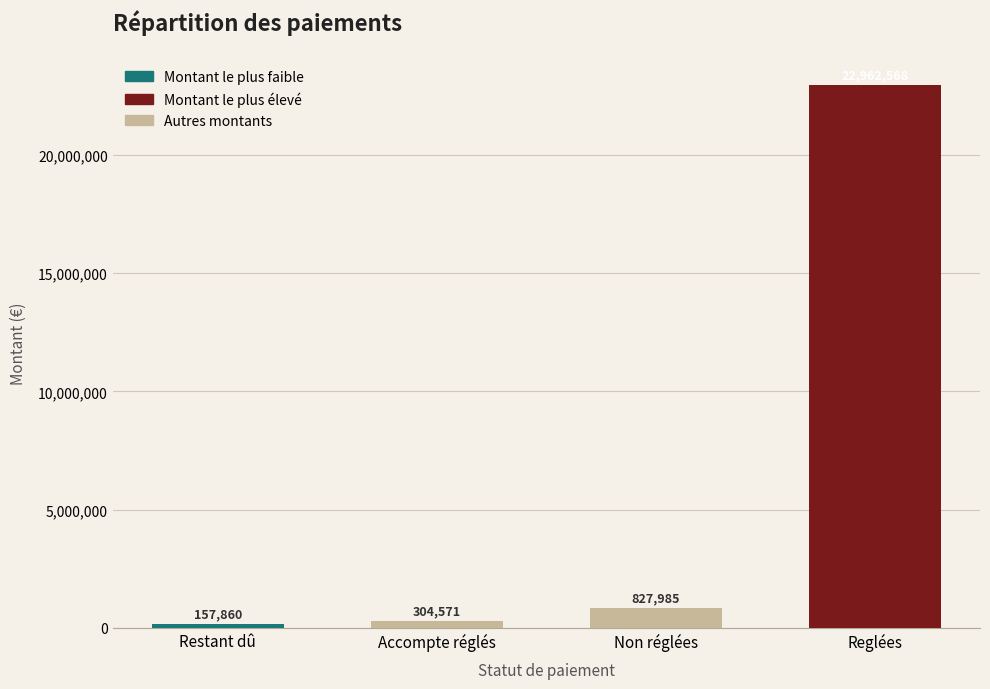

What is the minimum value shown in the chart?

157860.1